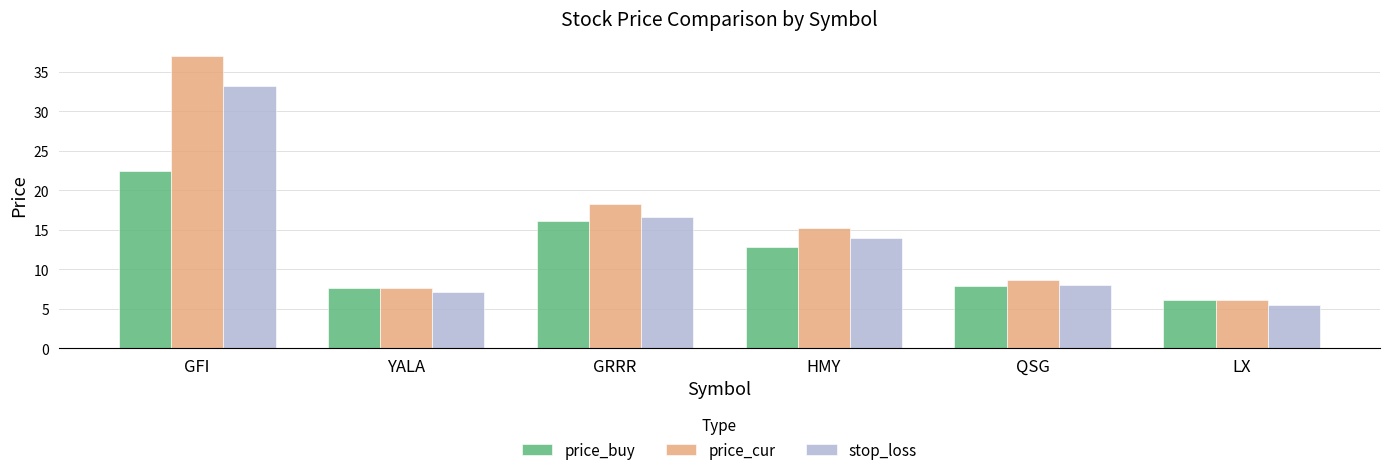

At which category does the chart reach its peak across all series?

GFI